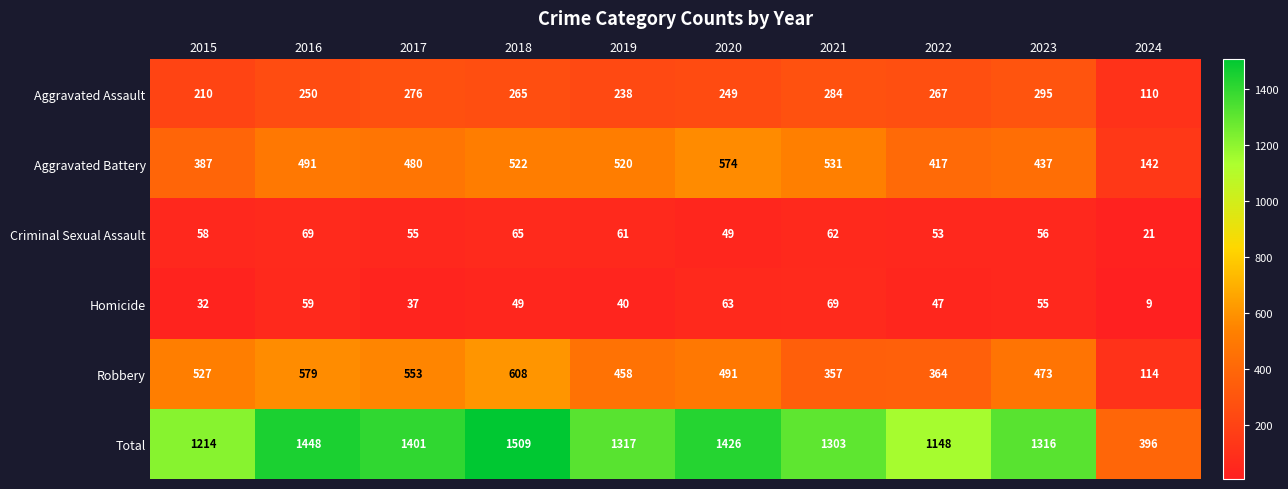

What is the smallest value displayed?

9